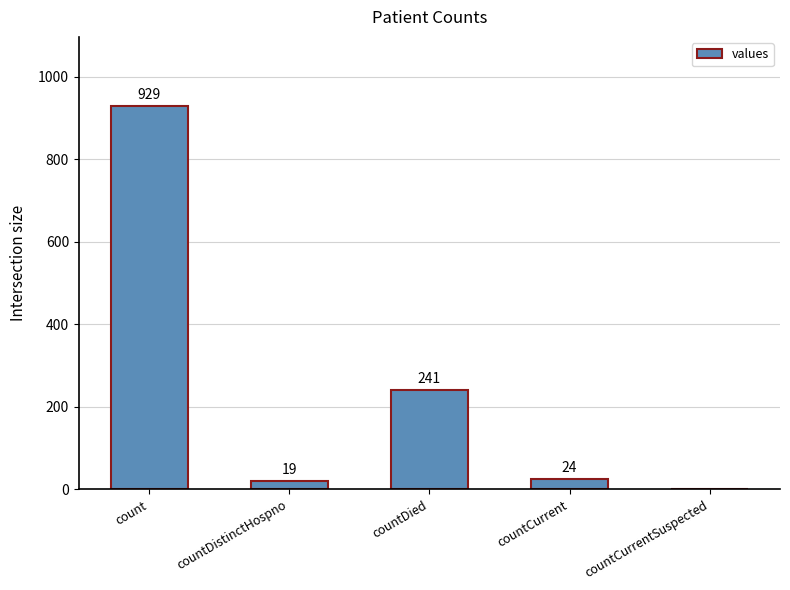

Read the value at countDistinctHospno.

19